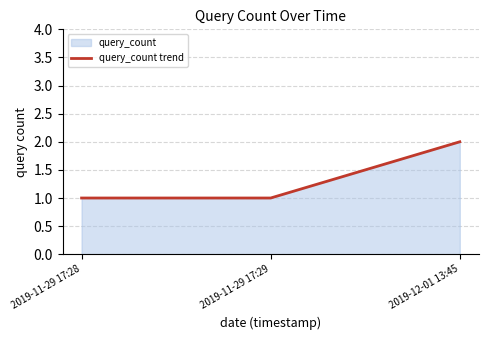

What position from the left is 2019-11-29 17:29?

2